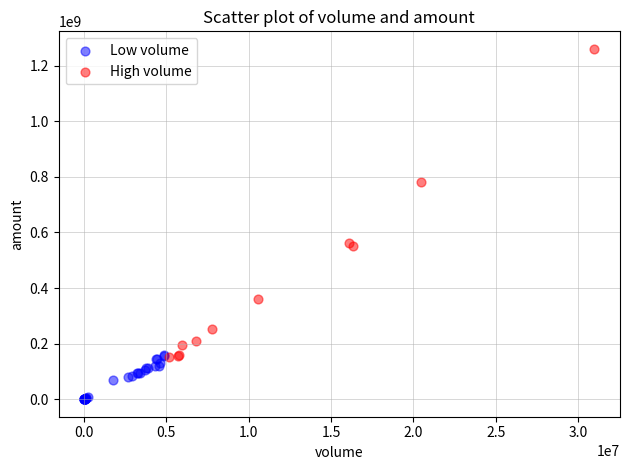

Which series reaches the maximum Y coordinate?

High volume